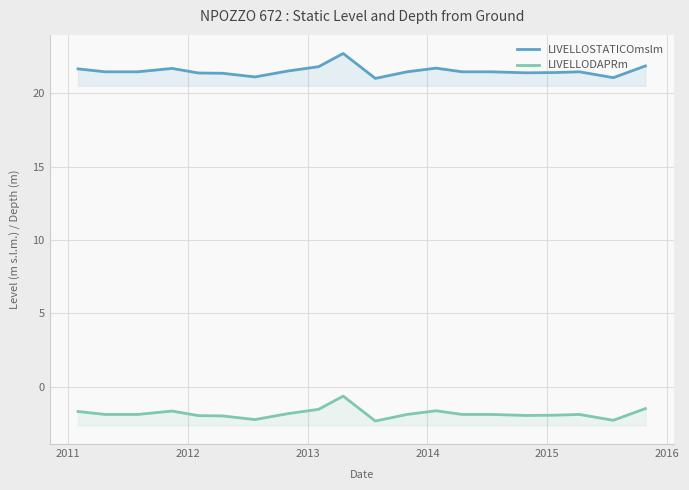

What is the total value across all series at 2013?

20.0